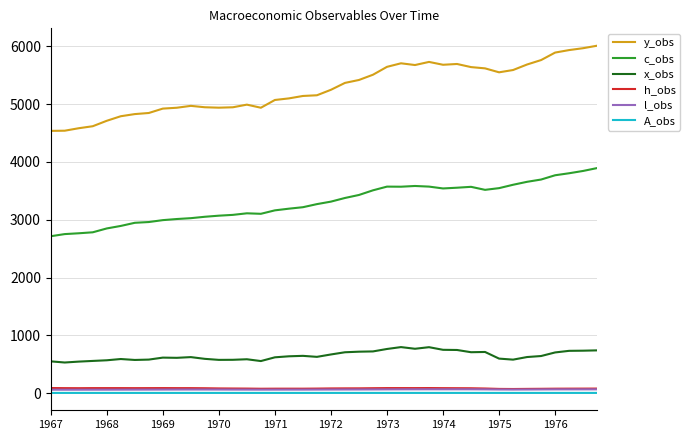

What is the minimum value for y_obs?

4538.5